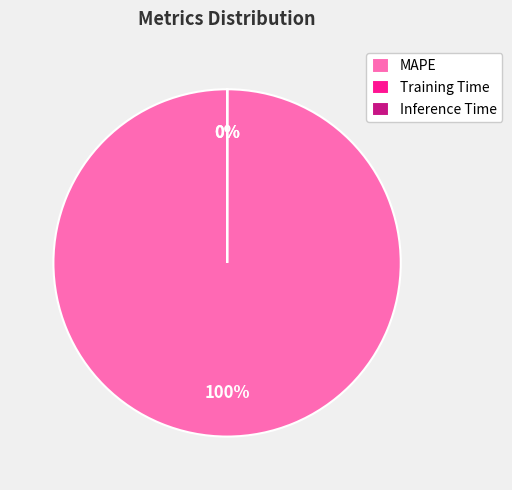

Count the number of slices in the pie.

3